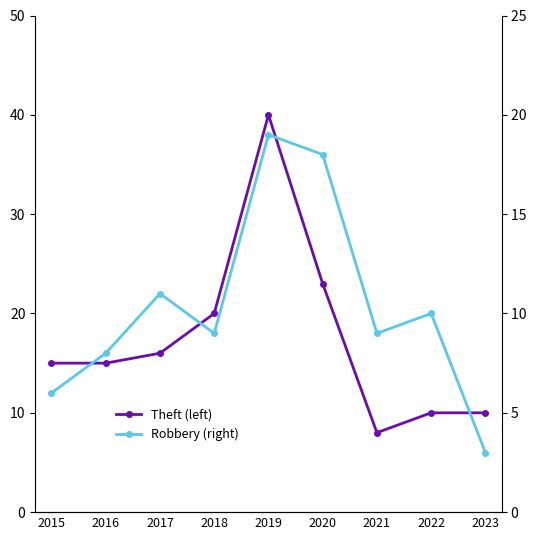

Which has a higher value, 2020 or 2018?

2020